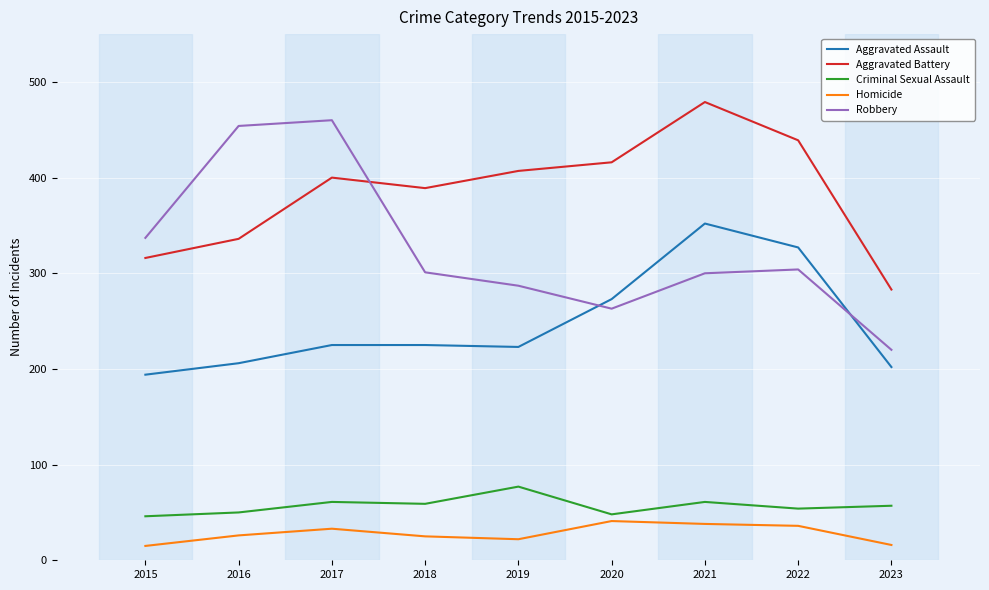

How many intersections are there between Aggravated Battery and Robbery?

1